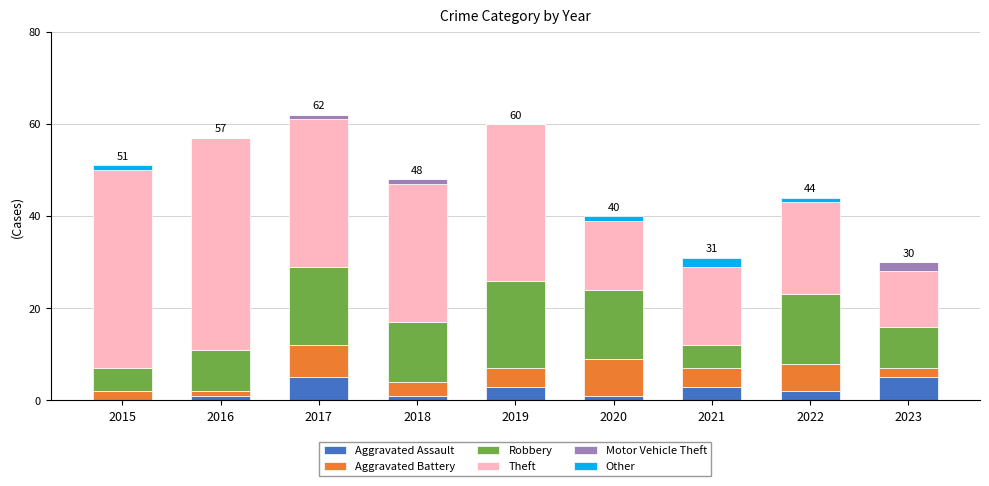

The Aggravated Assault series shows 0 at 2015. True or false?

True